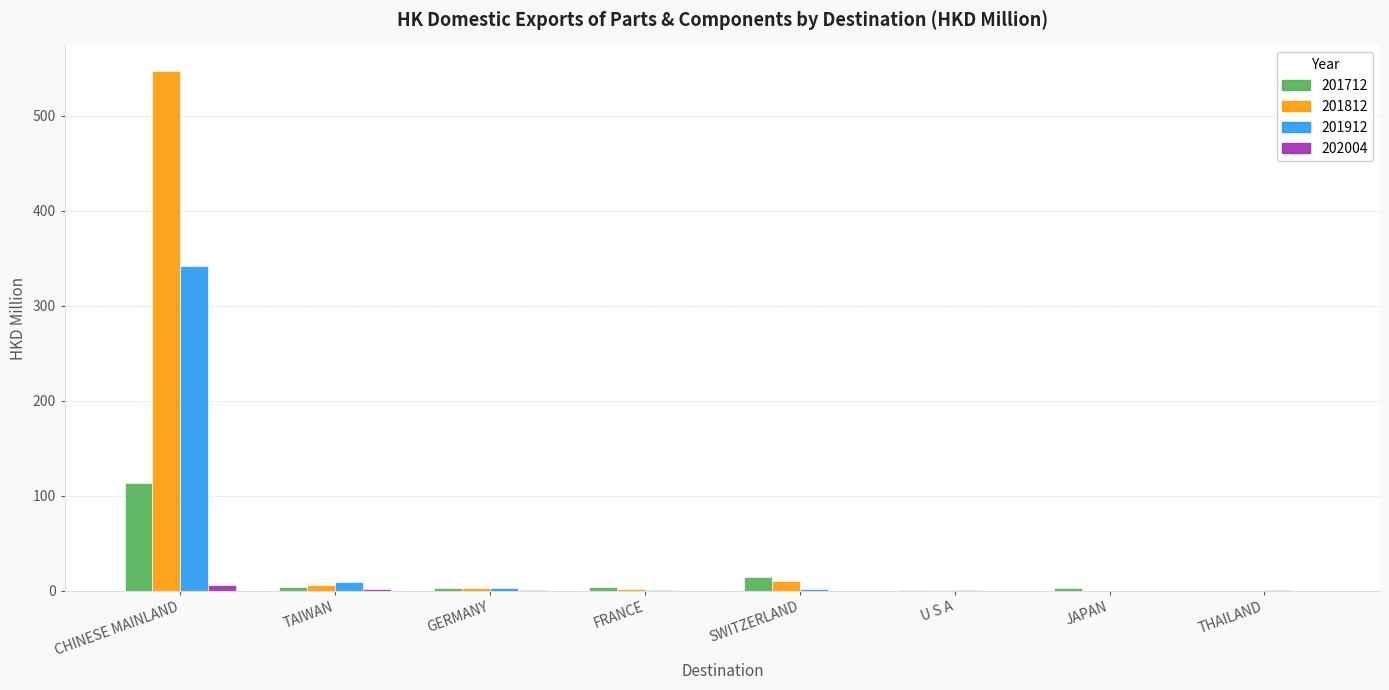

At which category is the sum across all series the highest?

CHINESE MAINLAND